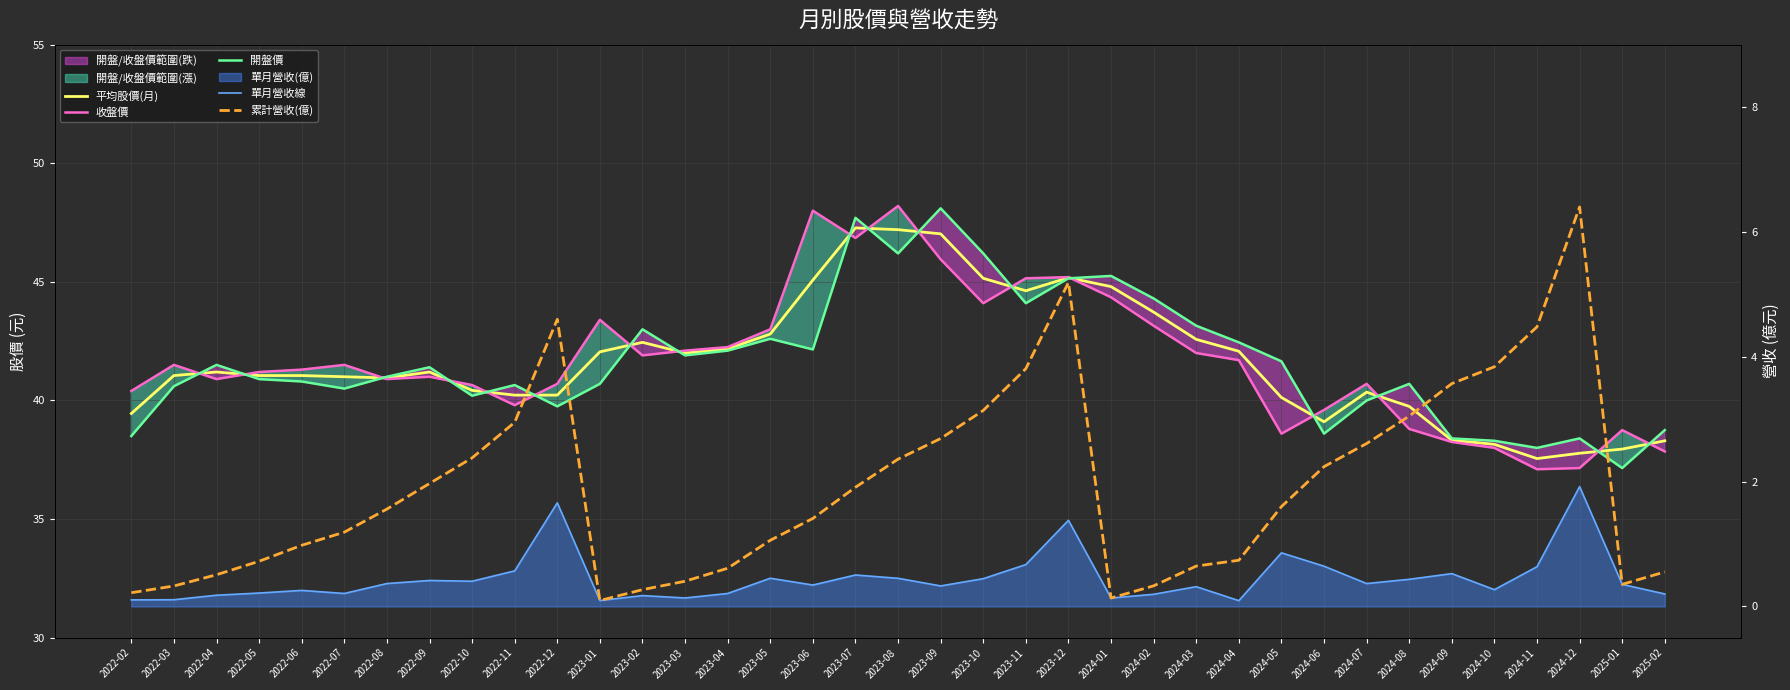

True or false: 平均股價(月) and 累計營收(億) intersect in this chart.

False